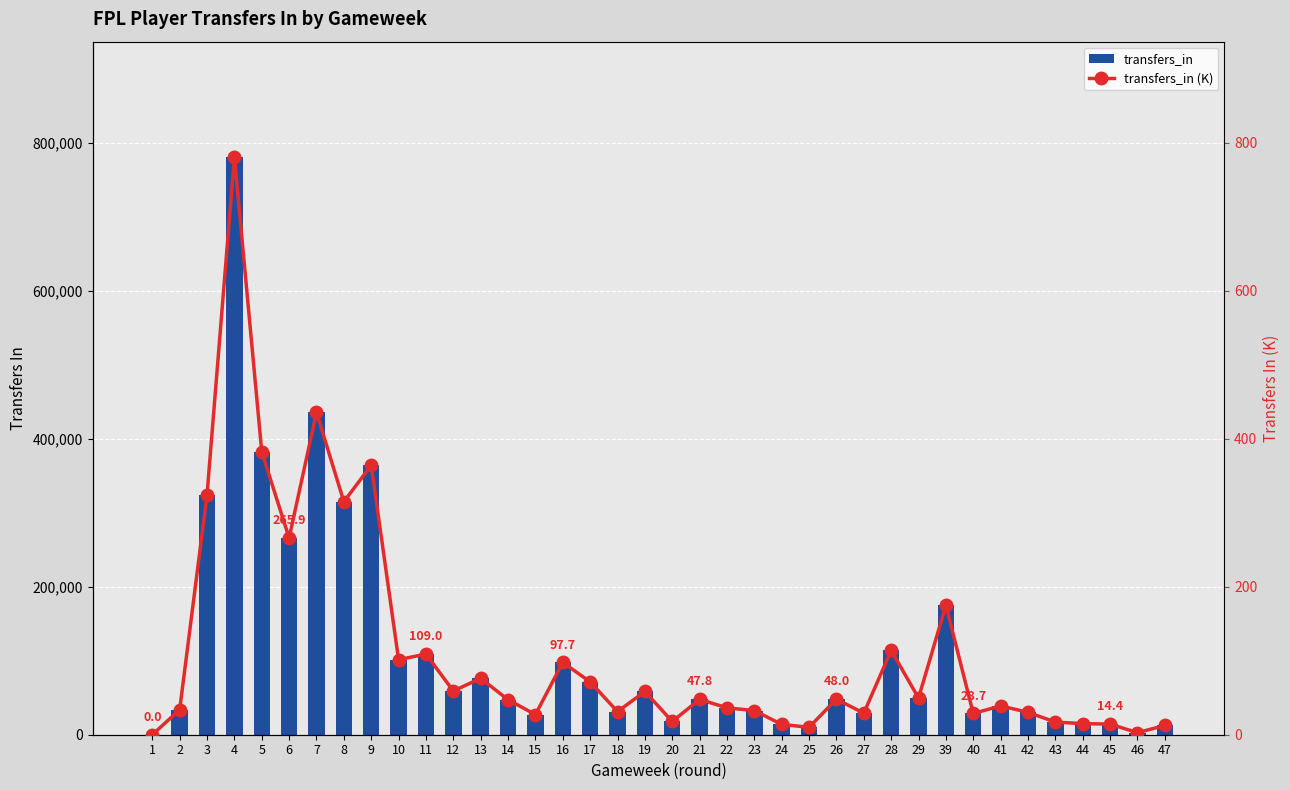

How many positive values does the transfers_in series have?

37